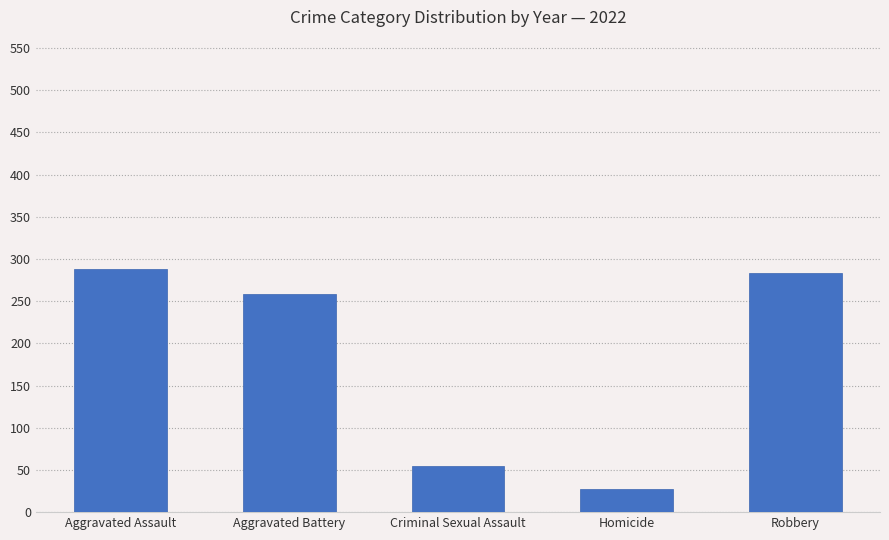

Does the chart contain stacked bars?

No